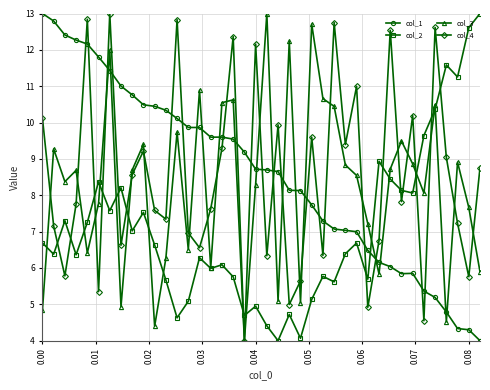

True or false: col_3 has more than 2 interior local peaks.

True